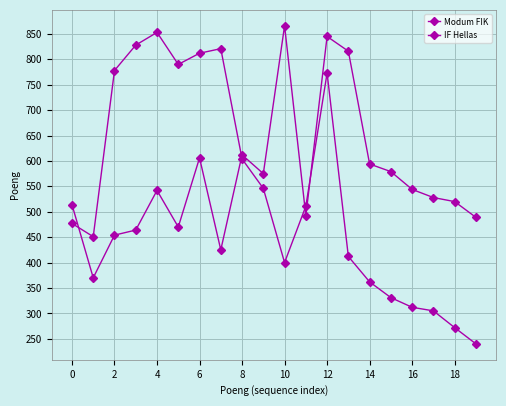

How many lines are shown in the chart?

2